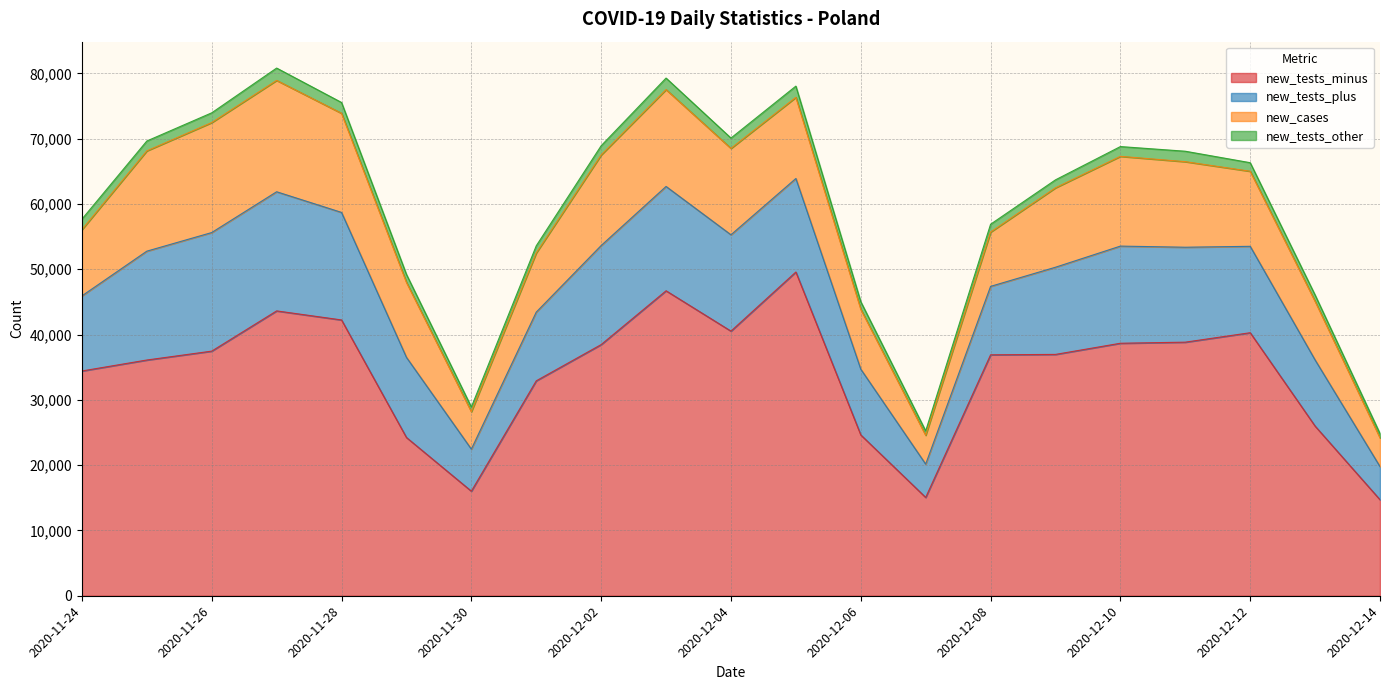

What is the smallest value displayed?

659